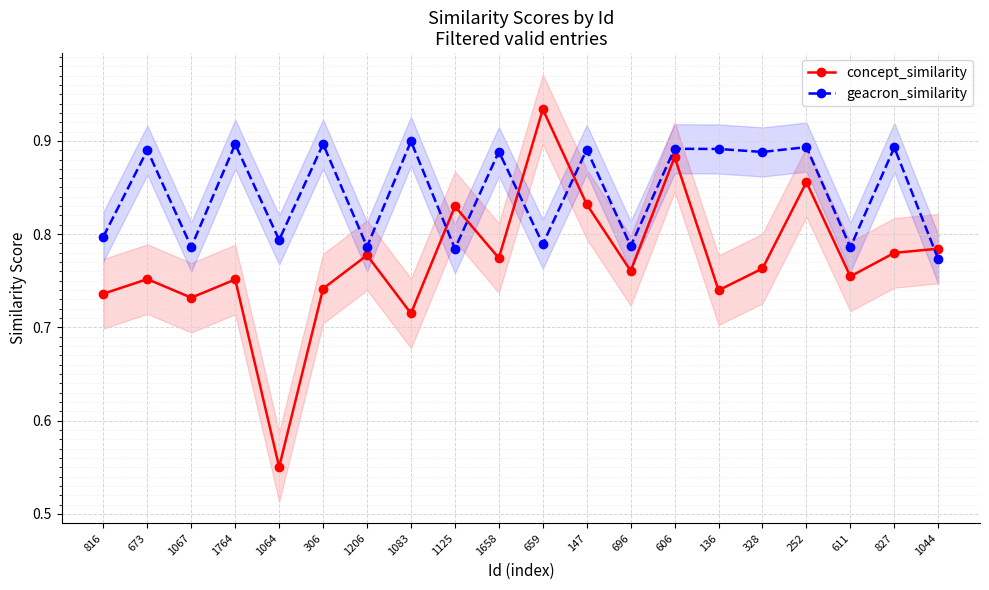

How many intersections are there between geacron_similarity and concept_similarity?

5